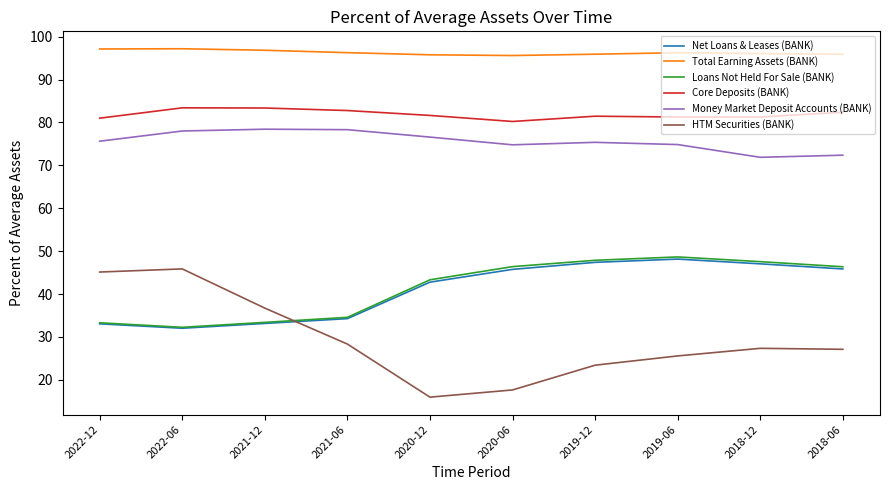

What position from the right is 2020-12?

6